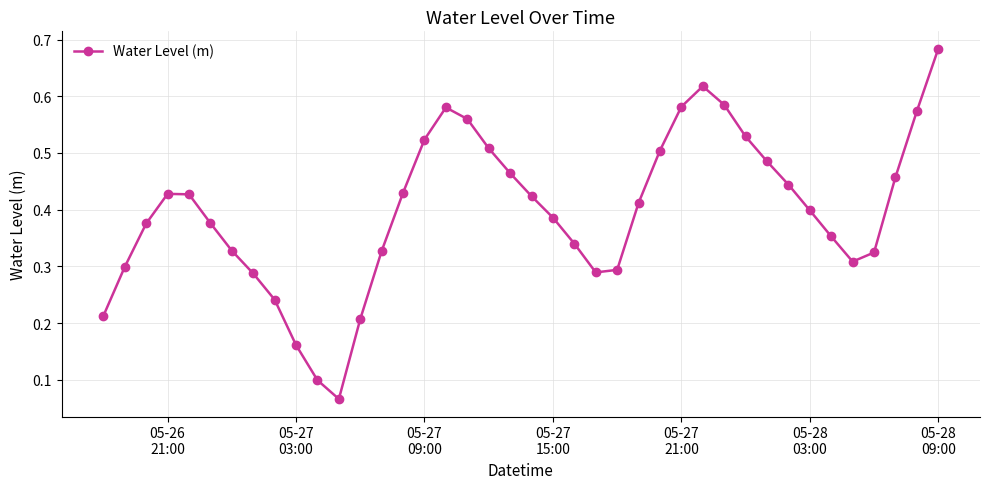

How many lines are shown in the chart?

1